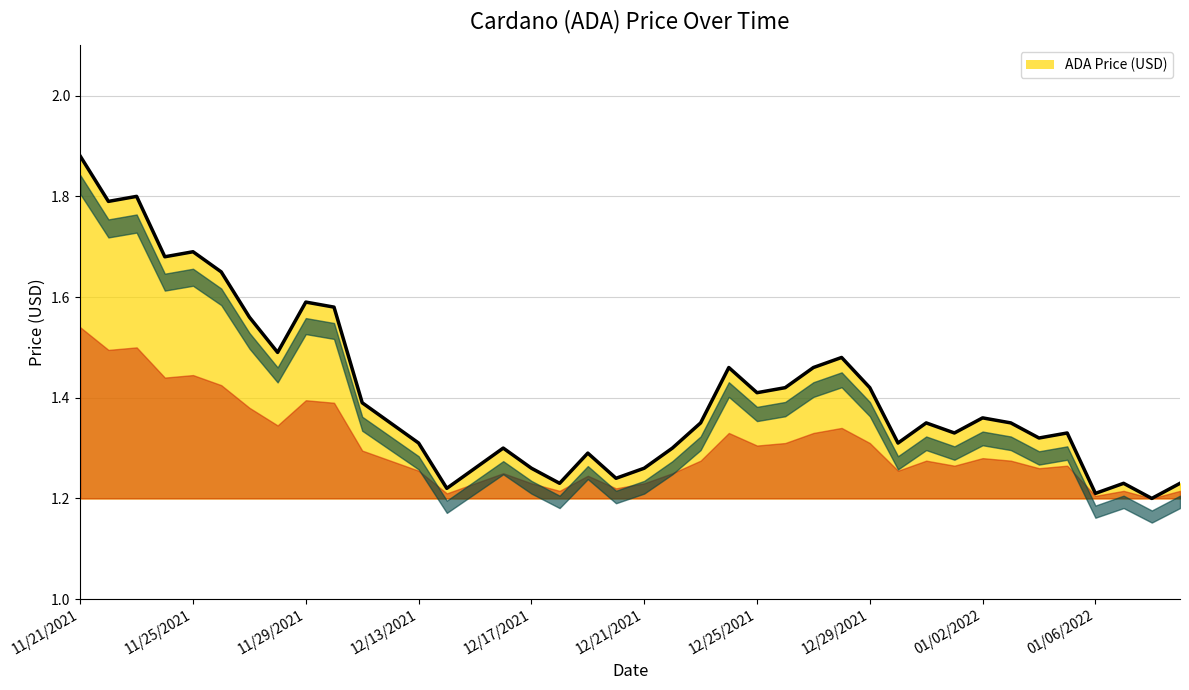

Count the values in the range 1 to 2.

40